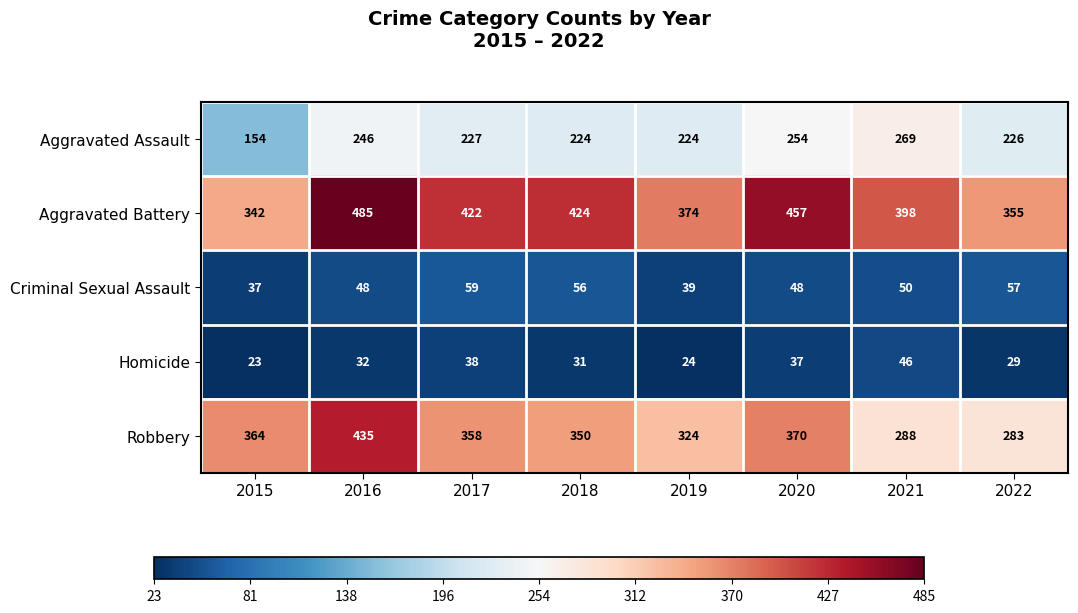

What is the difference between the maximum and minimum values in the Criminal Sexual Assault series?

22